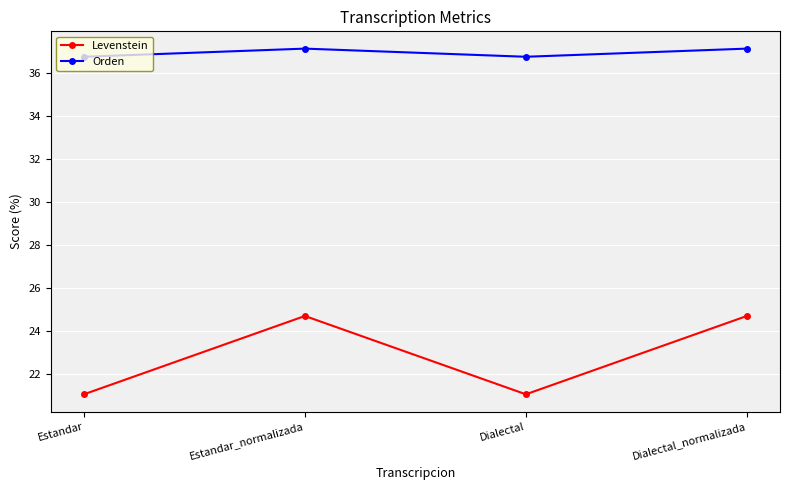

What are all the series names shown in the legend?

Levenstein, Orden